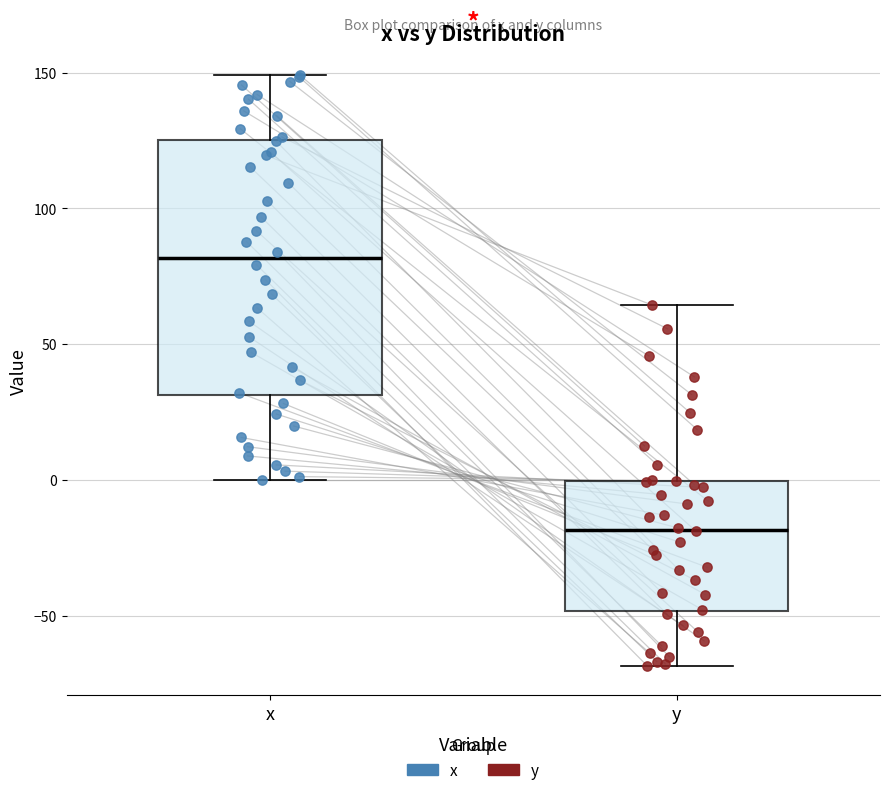

Where does the lower whisker of the box for x end on the y-axis? The values are not printed on the chart, so give them approximately, as read against the axis.

0